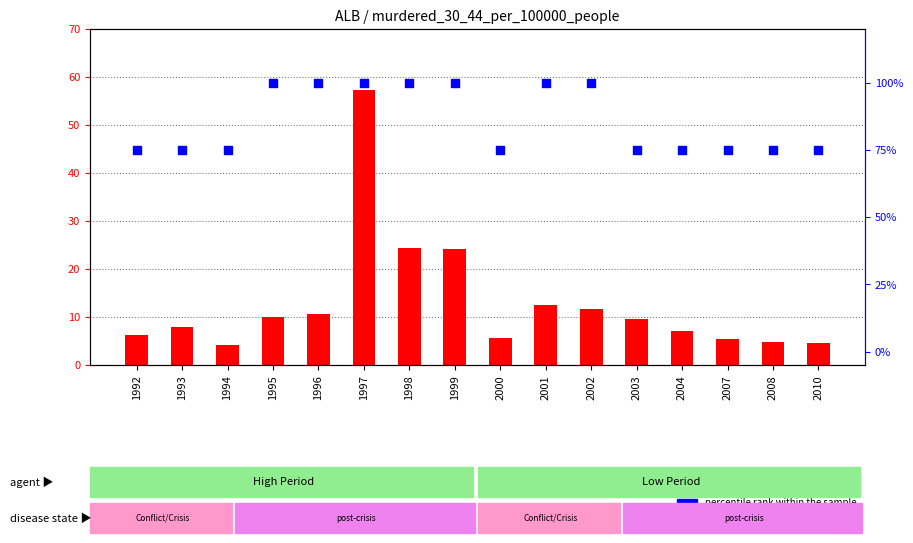

Which series has the largest total across all categories?

percentile rank within the sample